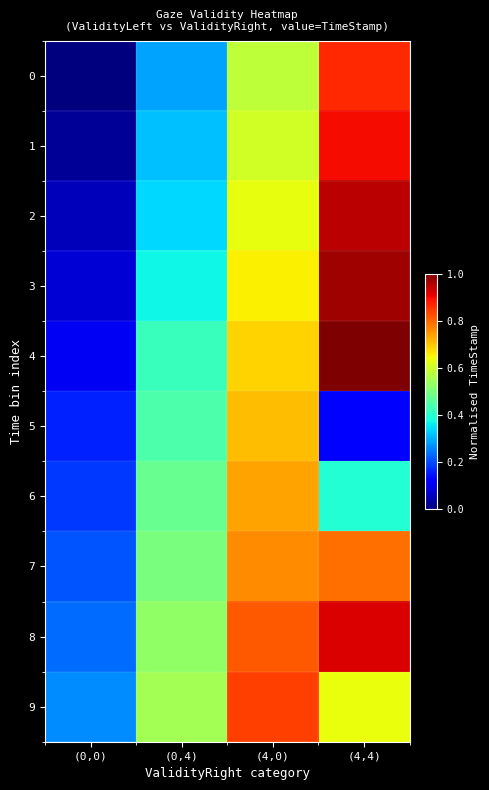

Which label corresponds to the smallest value in the chart?

(0,0)